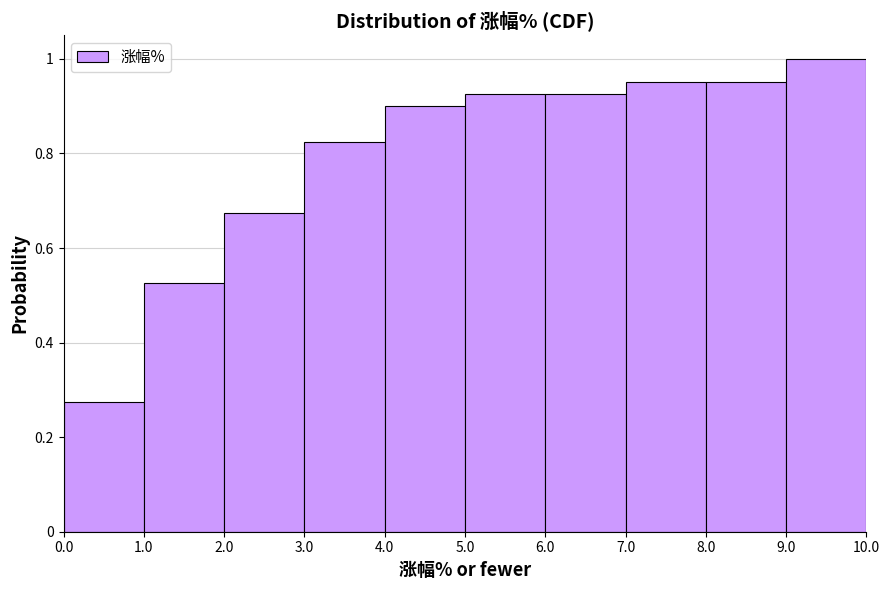

Reading left to right, transcribe this chart: for each bar, give the range it covers on the x-axis and its height. The values are not printed on the chart, so give them approximately, as read against the axis.

0.0 to 1.0: 0.28
1.0 to 2.0: 0.52
2.0 to 3.0: 0.68
3.0 to 4.0: 0.82
4.0 to 5.0: 0.90
5.0 to 6.0: 0.92
6.0 to 7.0: 0.92
7.0 to 8.0: 0.96
8.0 to 9.0: 0.96
9.0 to 10.0: 1.00